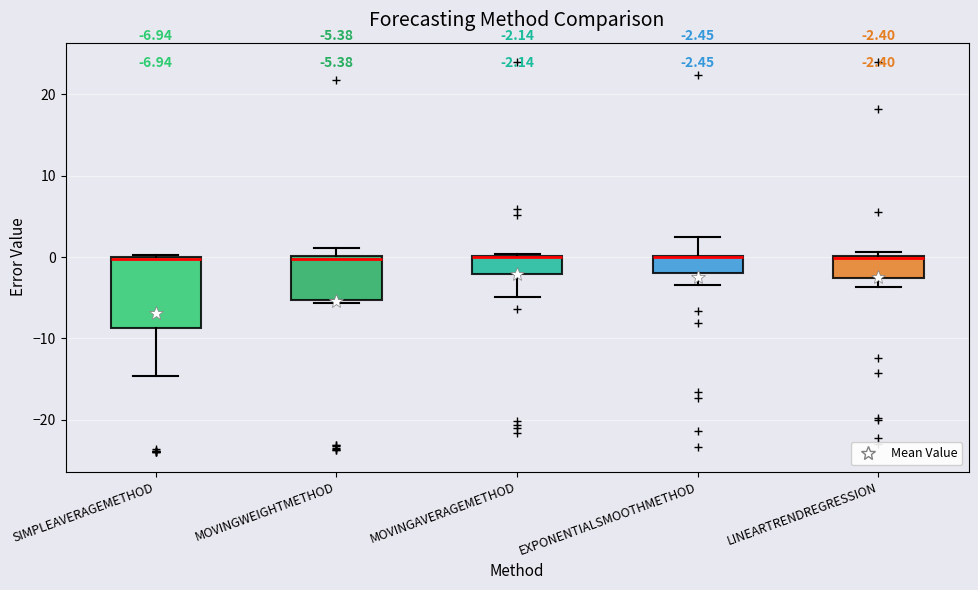

Comparing the boxes themselves (not the whiskers), which one is the tallest?

SIMPLEAVERAGEMETHOD